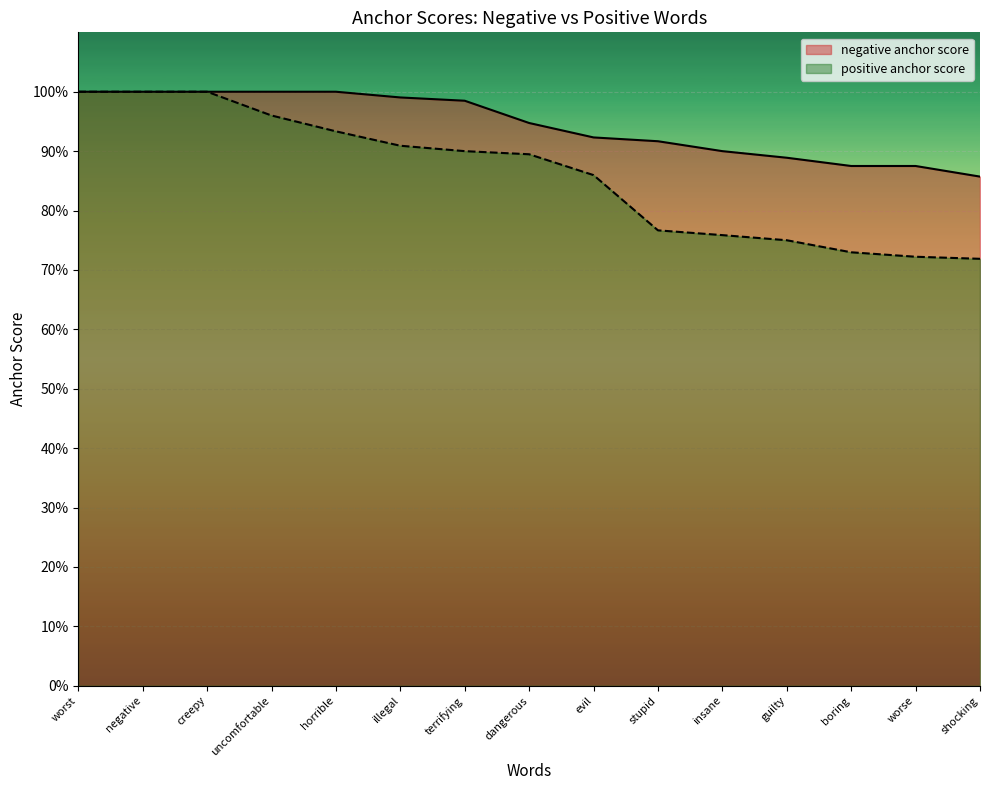

How many lines are shown in the chart?

2